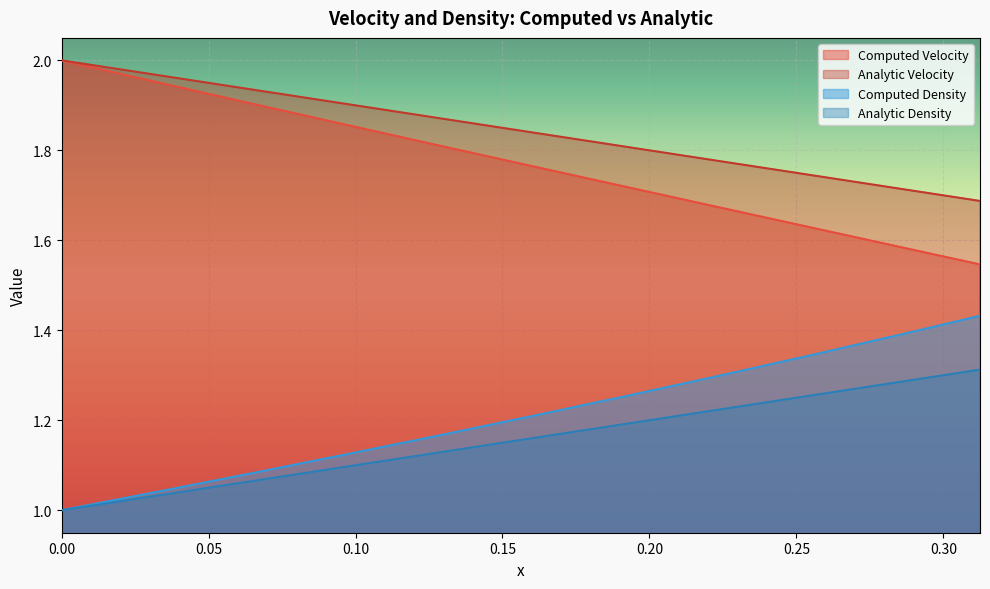

At 0.1875, list the series in order from smallest to largest.

Analytic Density, Computed Density, Computed Velocity, Analytic Velocity